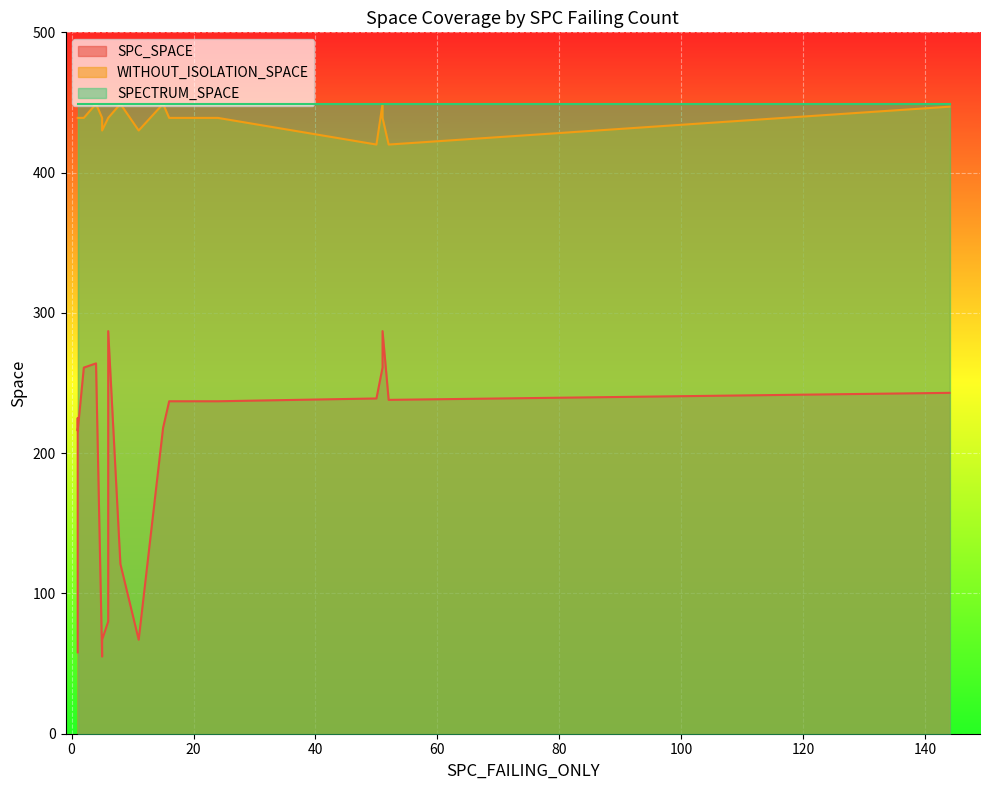

Rank the series by their average value, from highest to lowest.

SPECTRUM_SPACE, WITHOUT_ISOLATION_SPACE, SPC_SPACE